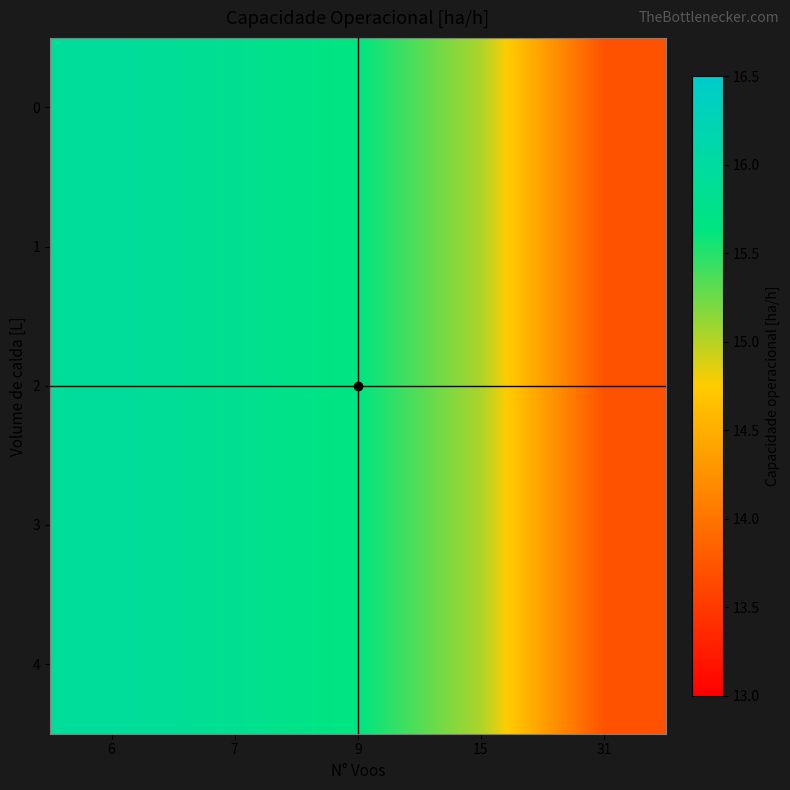

What is the total value across all series at 6?

79.7